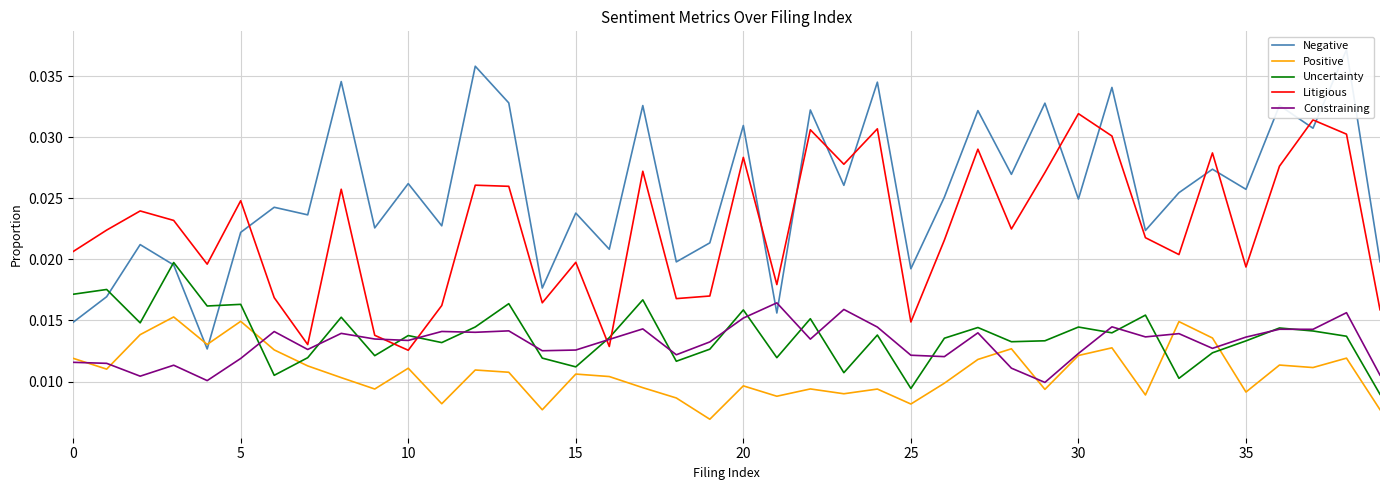

What are all the series names shown in the legend?

Negative, Positive, Uncertainty, Litigious, Constraining